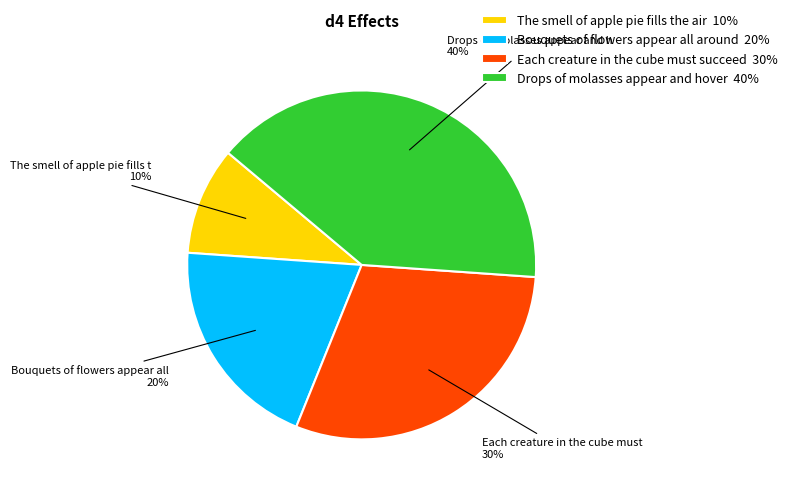

Is Drops of molasses appear and hover the majority of the pie?

No